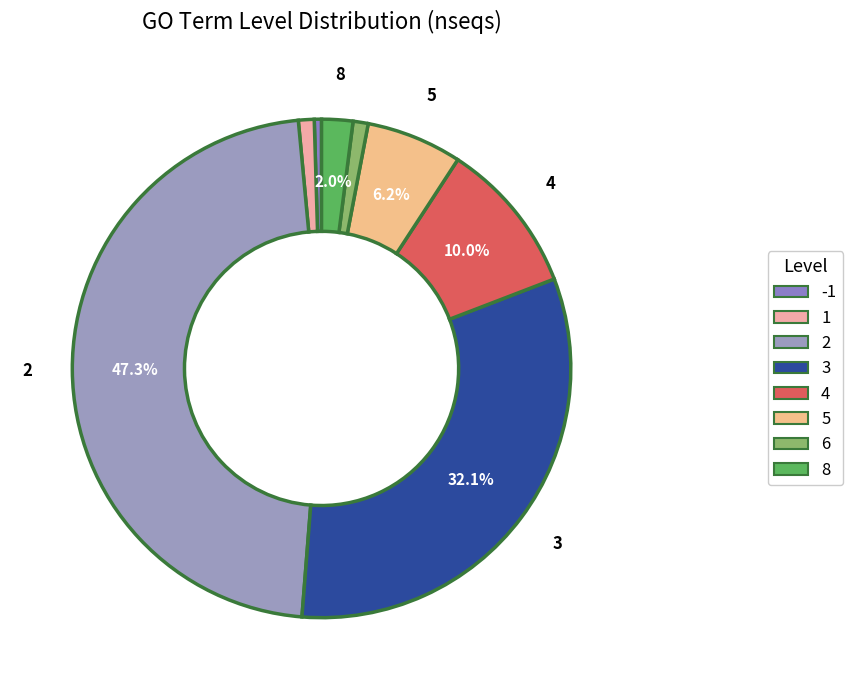

How many slices are in this pie chart?

8